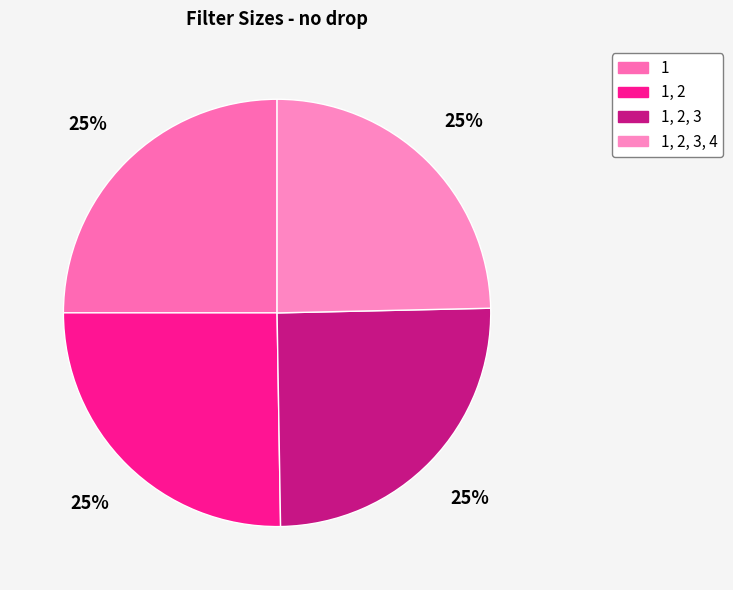

To the nearest percent, what portion does 1 represent?

25%